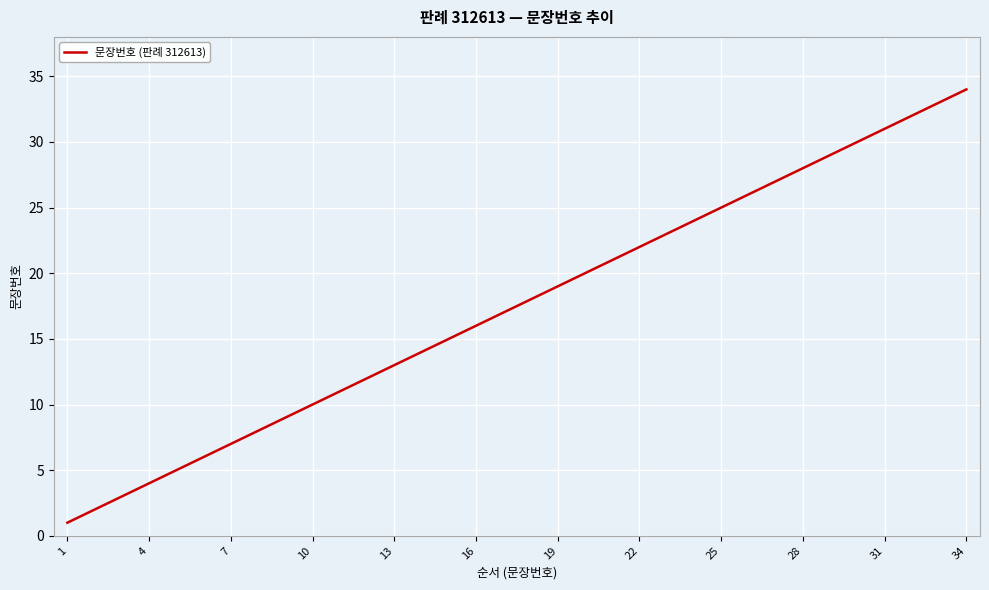

What is the average value?

18